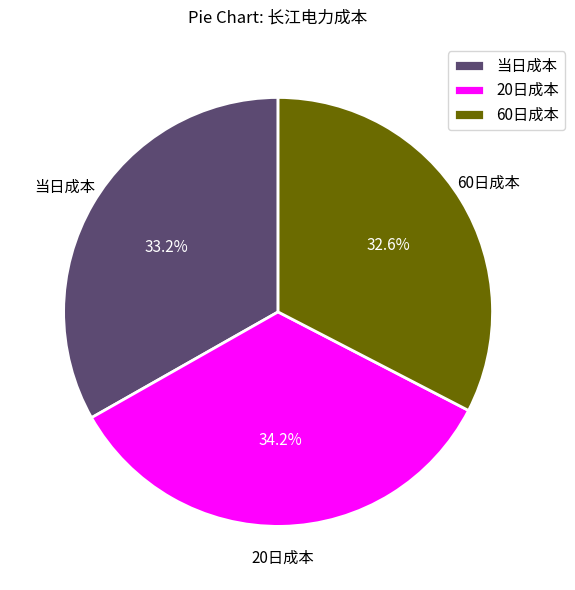

What portion of the pie excludes 60日成本?

67.4%